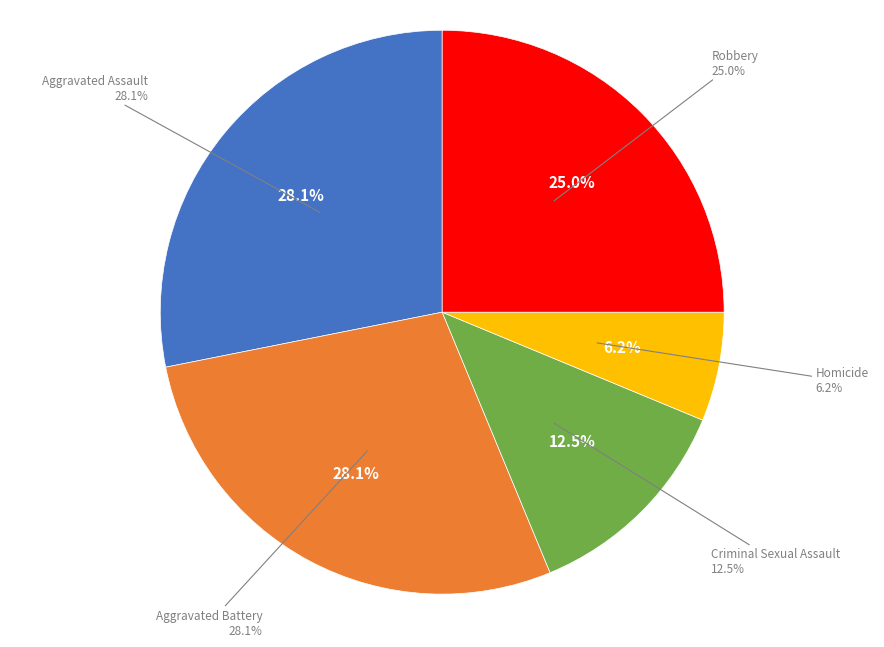

Count the number of slices in the pie.

5